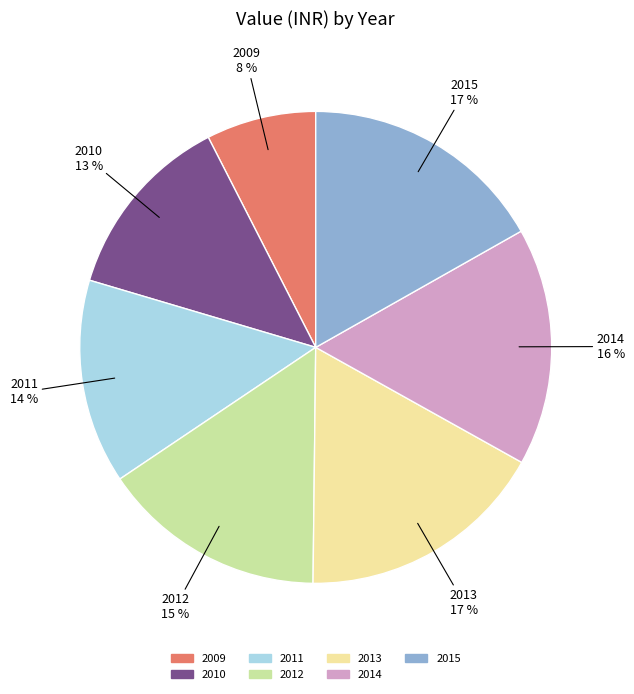

Which slice is the smallest?

2009